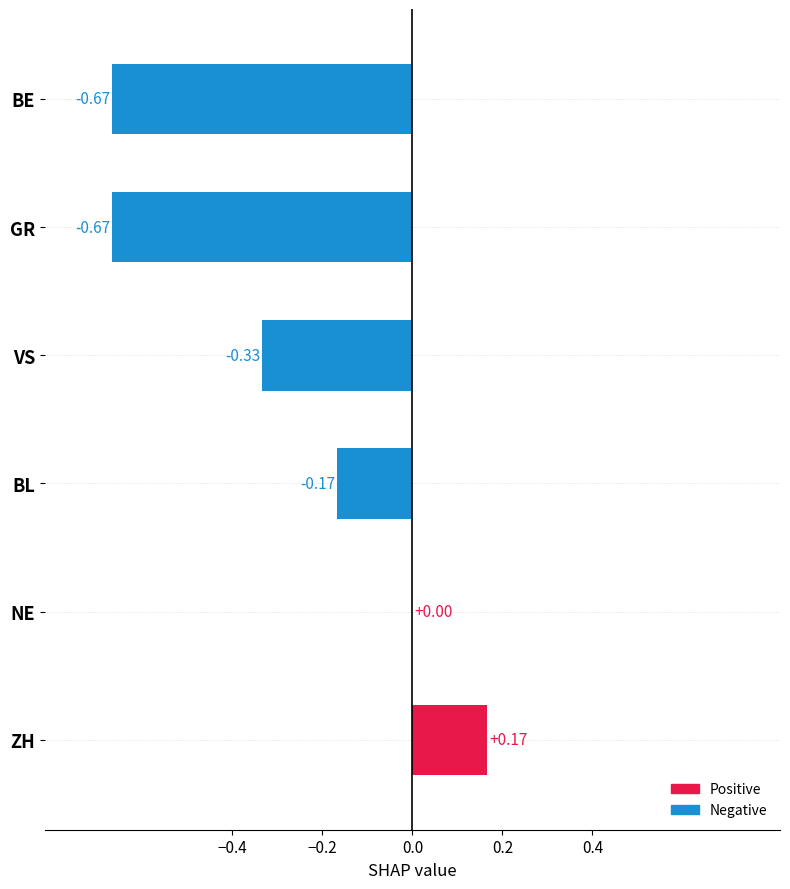

Which label corresponds to the largest value in the chart?

ZH